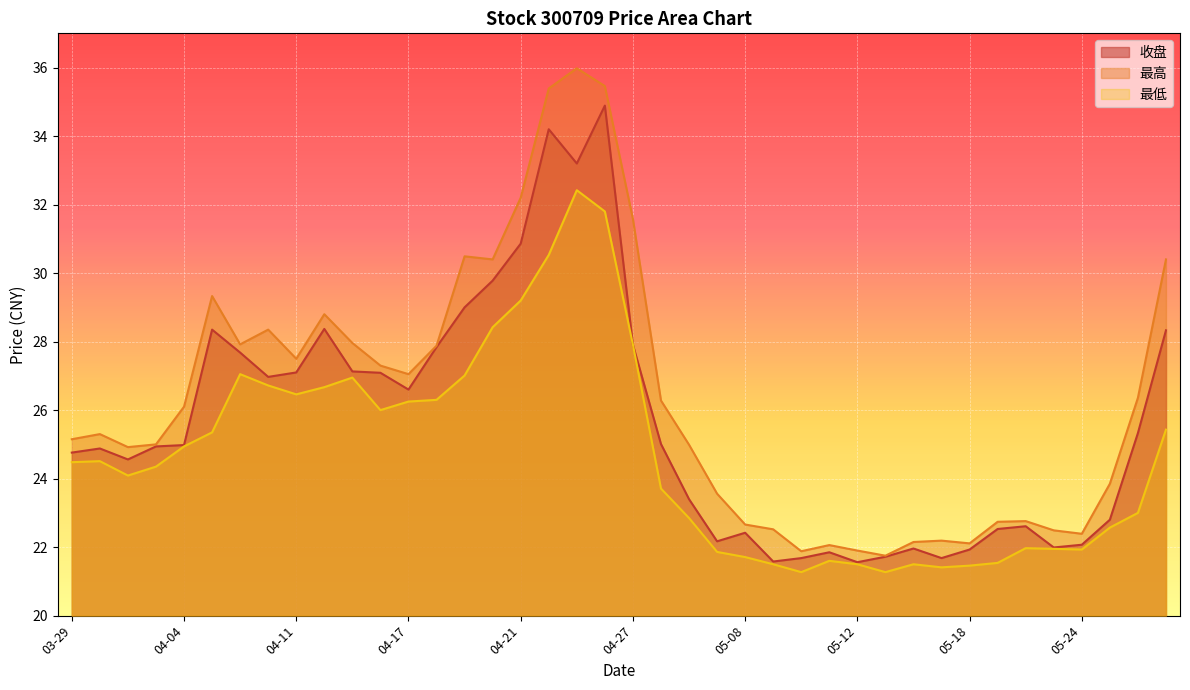

Rank the categories by 收盘 value from highest to lowest.

04-26, 04-24, 04-25, 04-21, 04-20, 04-19, 04-12, 04-06, 05-29, 04-27, 04-18, 04-07, 04-13, 04-11, 04-14, 04-10, 04-17, 05-26, 04-28, 04-04, 04-03, 03-30, 03-29, 03-31, 05-04, 05-25, 05-22, 05-19, 05-08, 05-05, 05-24, 05-23, 05-16, 05-18, 05-11, 05-15, 05-10, 05-17, 05-09, 05-12